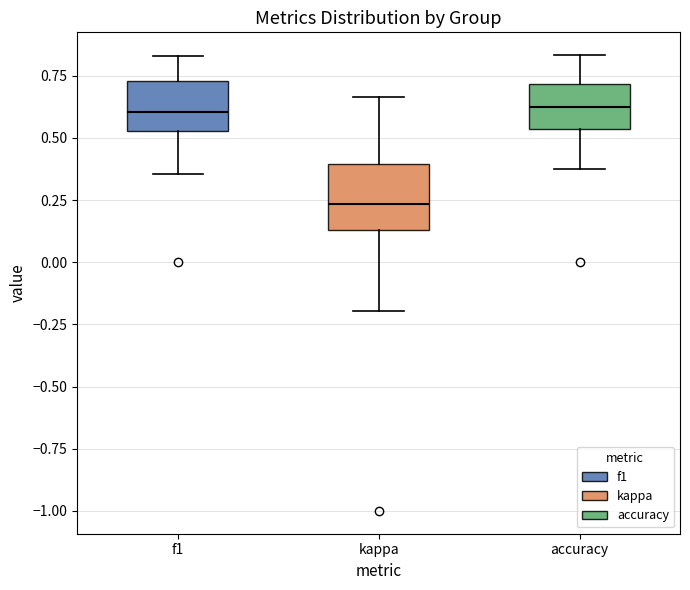

Comparing the boxes themselves (not the whiskers), which one is the tallest?

kappa